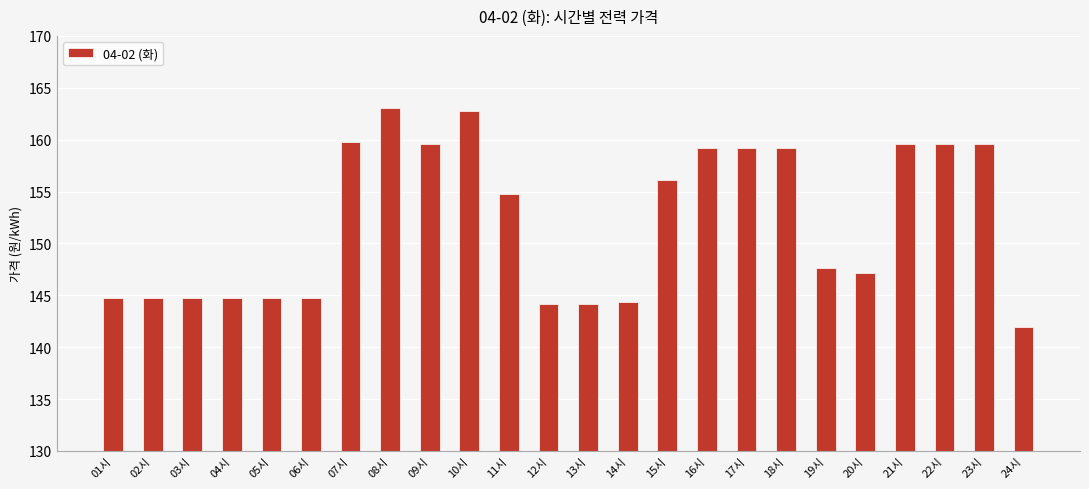

Which label corresponds to the smallest value in the chart?

24시